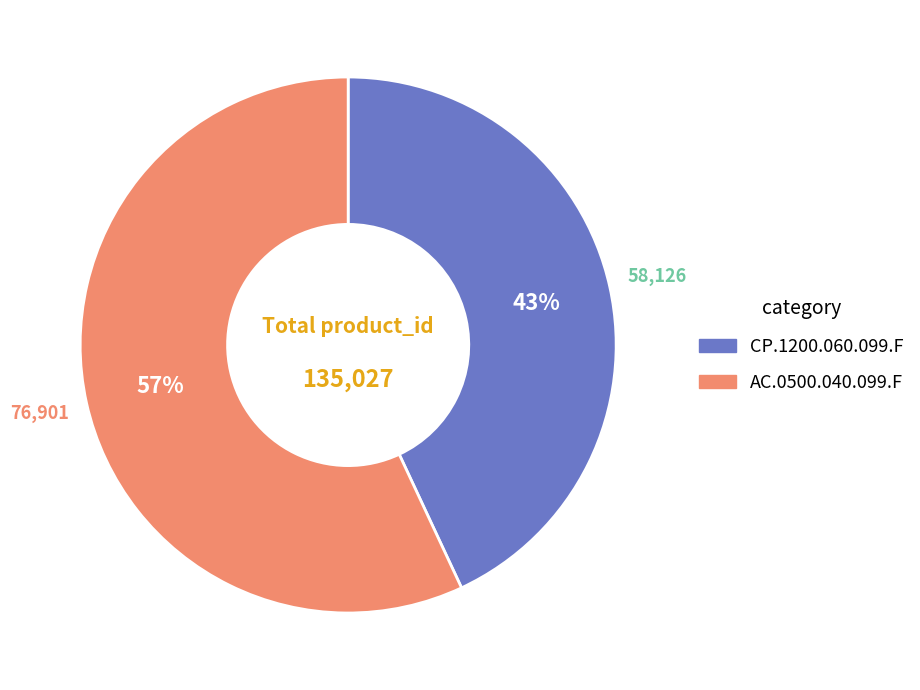

Between CP.1200.060.099.F and AC.0500.040.099.F, which is larger?

AC.0500.040.099.F